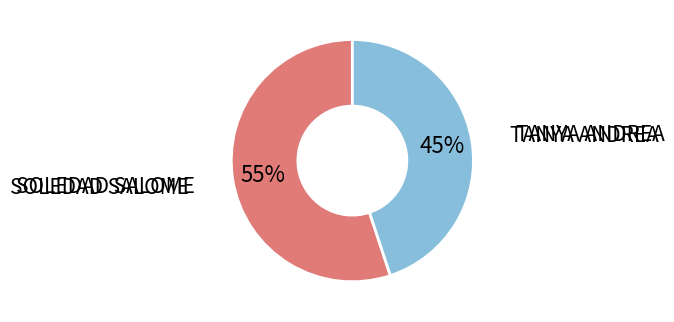

To the nearest percent, what is the difference between the largest and smallest slice percentages?

10%